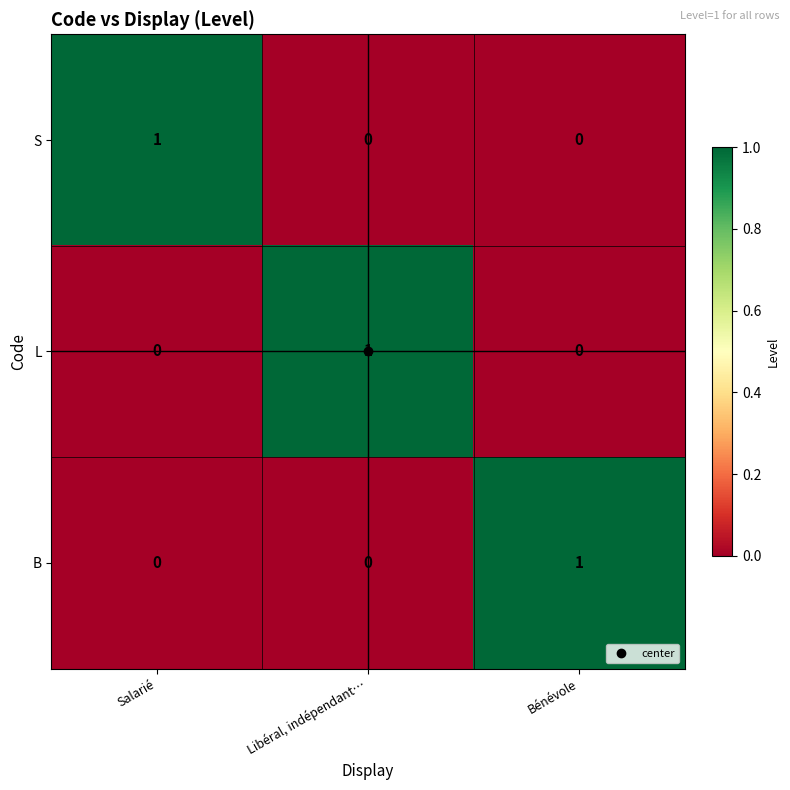

What is the spread (max minus min) of values at Salarié?

1